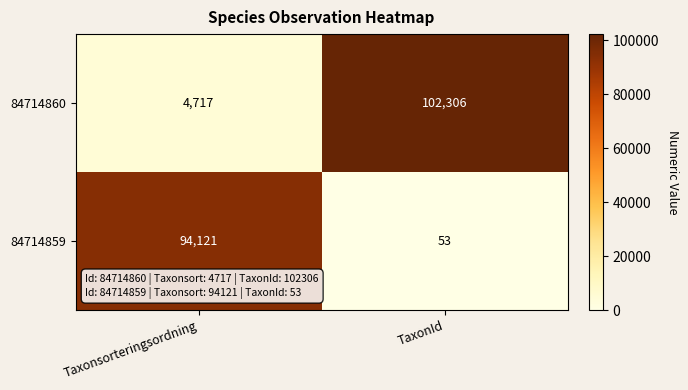

Reading left to right, transcribe all the data shown in this chart.

84714860: Taxonsorteringsordning=4717	TaxonId=102306
84714859: Taxonsorteringsordning=94121	TaxonId=53